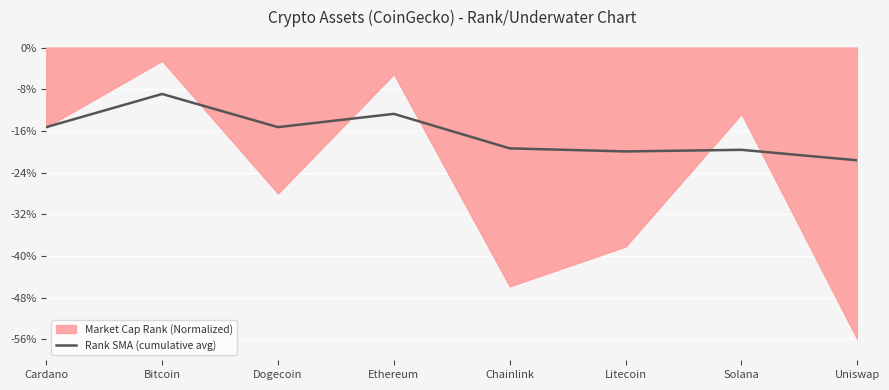

True or false: the data shows -3.3 at Cardano.

False